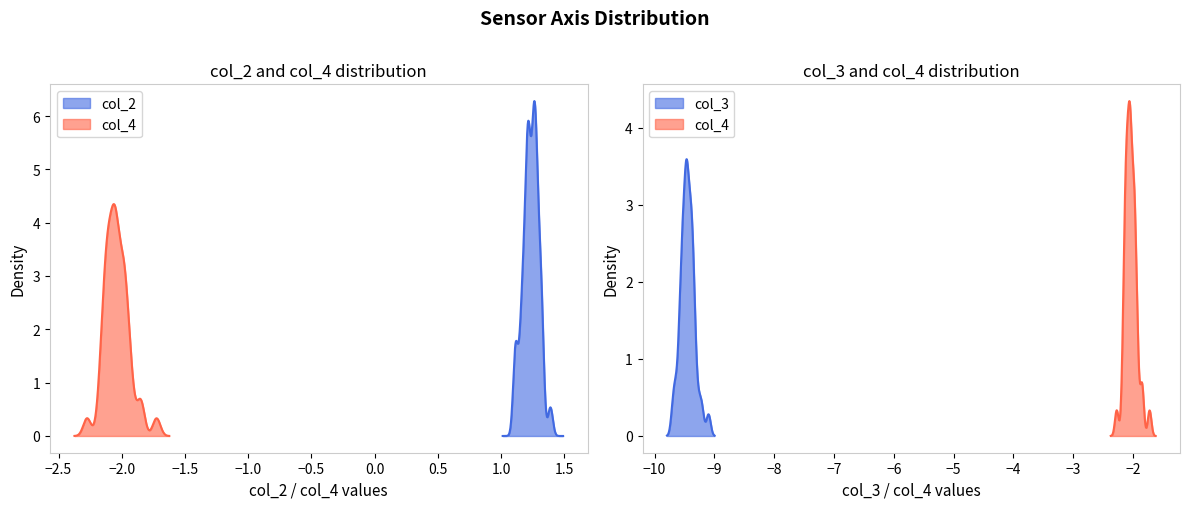

Does the chart have visible grid lines?

No